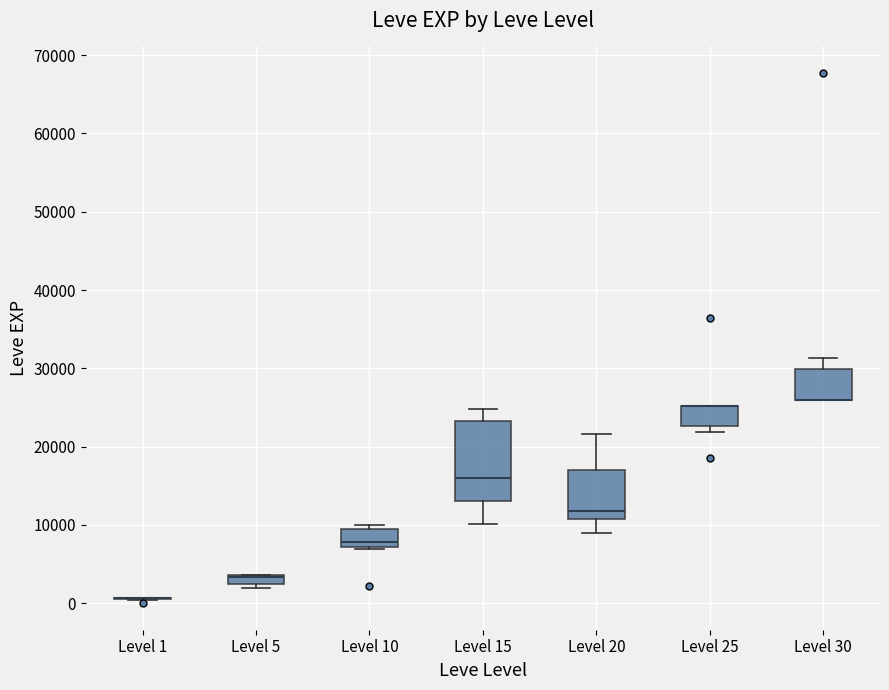

Where is the lower edge of the box for Level 5 on the y-axis? The values are not printed on the chart, so give them approximately, as read against the axis.

2000